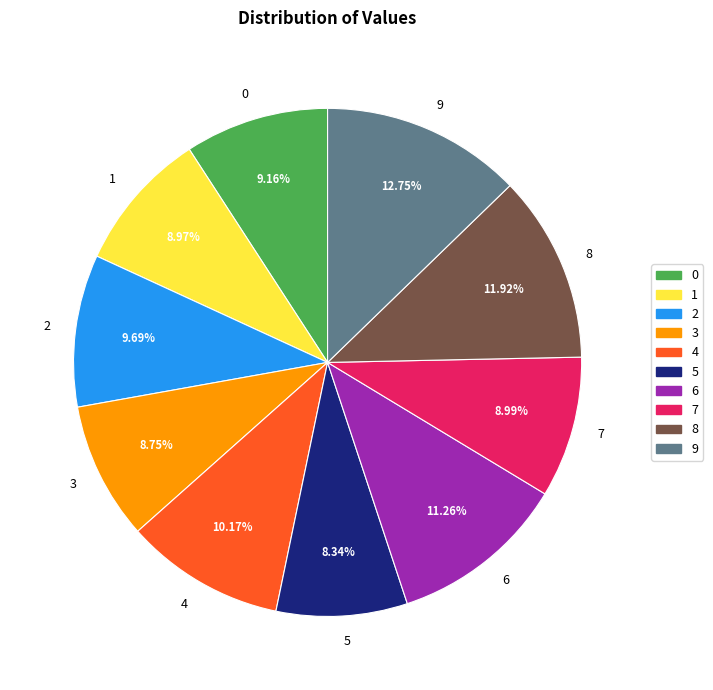

What percentage do 3 and 1 together represent?

17.7%